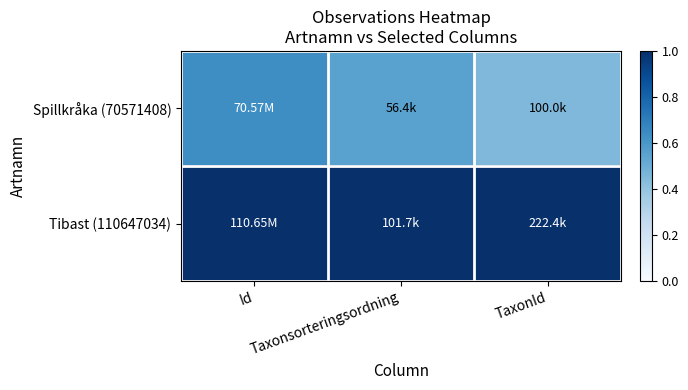

Rank the series by their maximum value, from lowest to highest.

Spillkråka (70571408), Tibast (110647034)